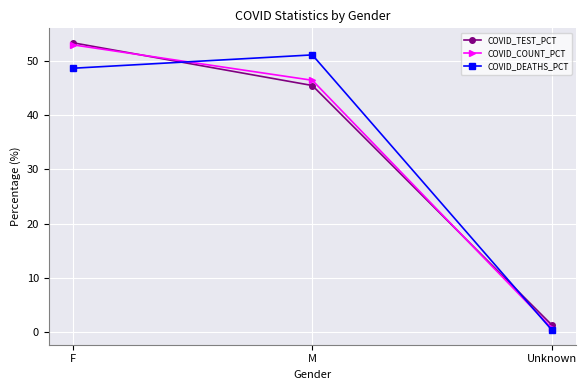

What is the label of the 2nd point from the left?

M